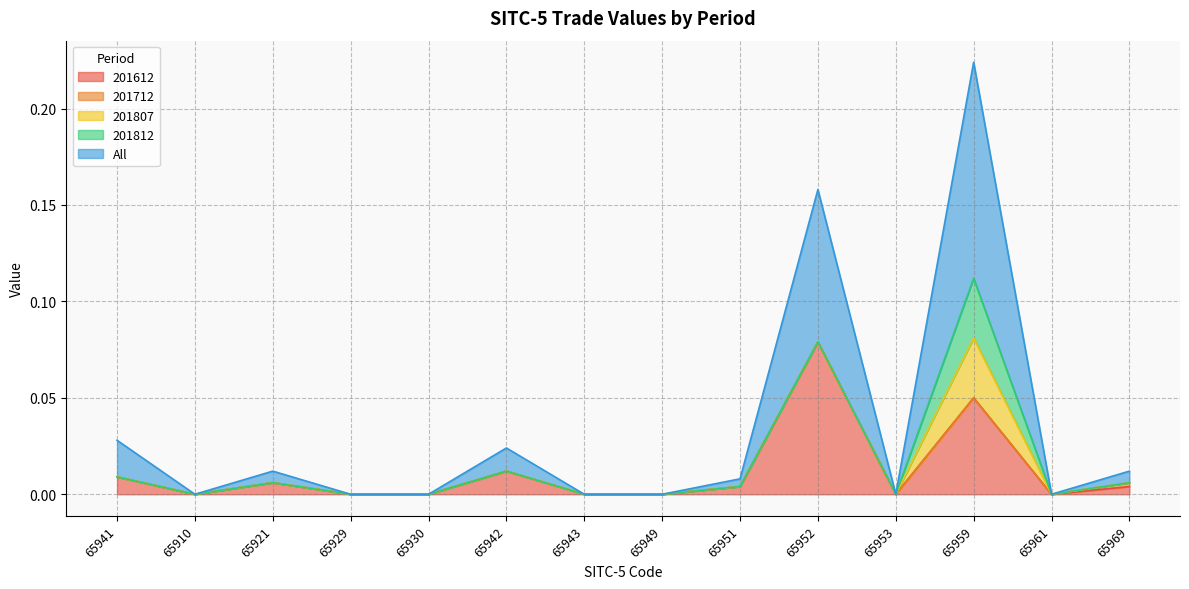

At 65941, list the series in order from smallest to largest.

201712, 201807, 201812, 201612, All